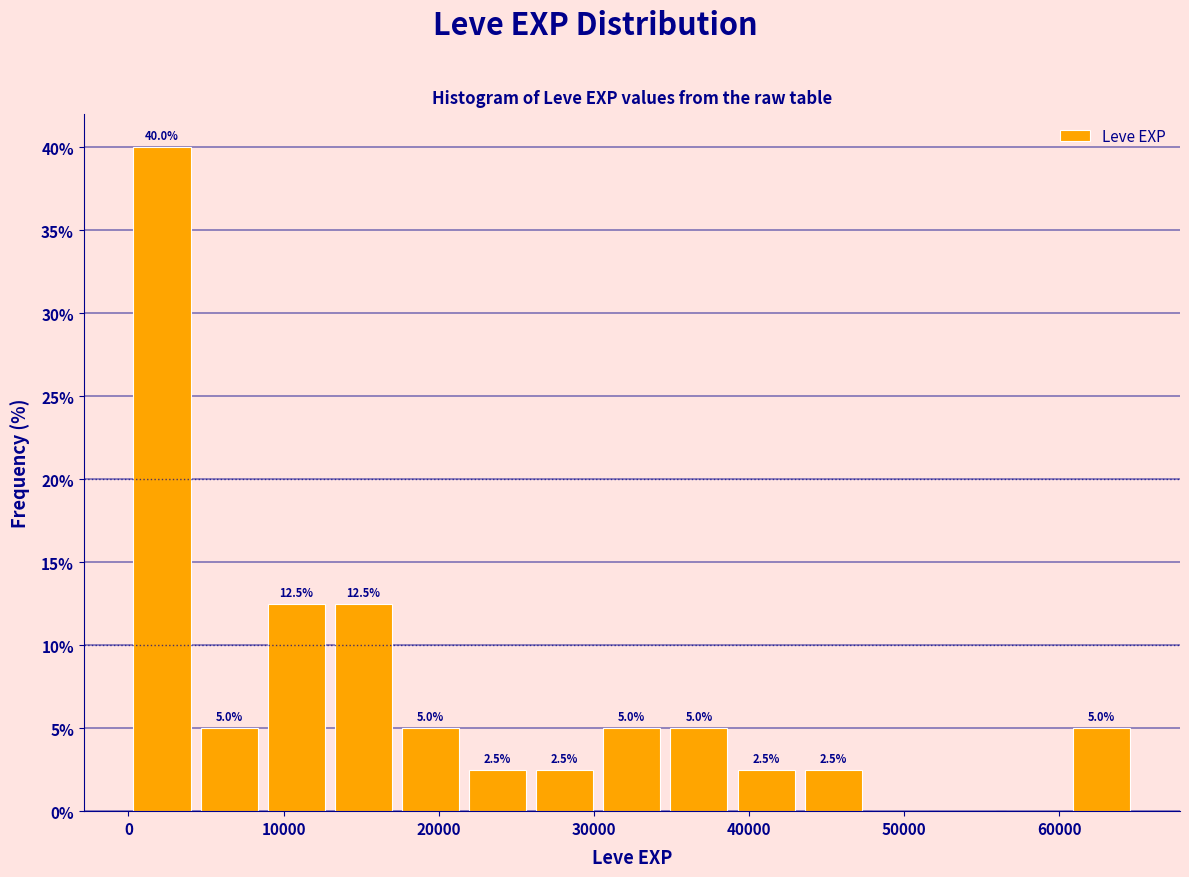

Which range on the x-axis has the tallest bar?

0 to 4000